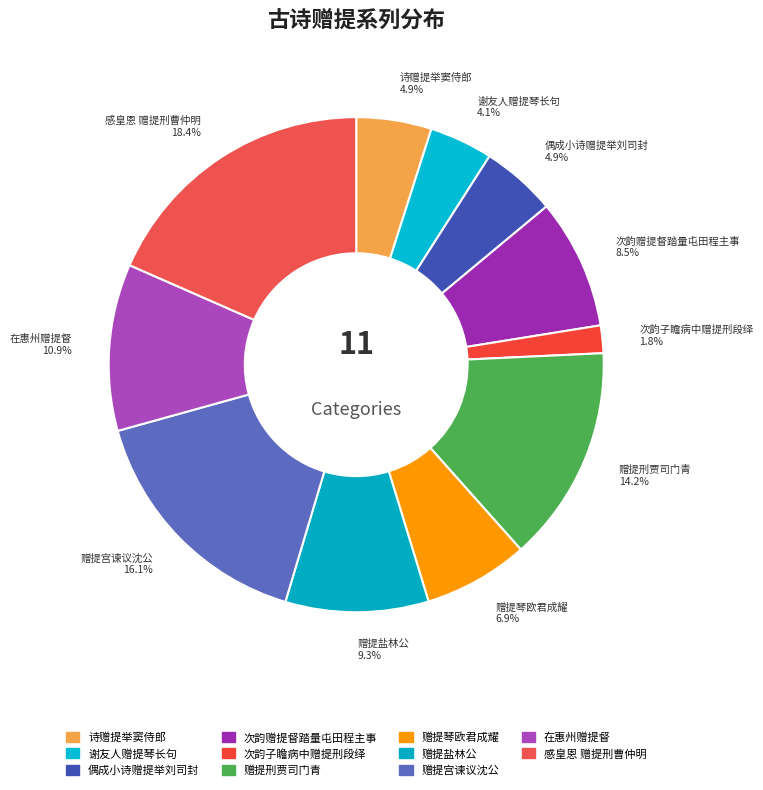

What percentage is the 赠提盐林公 slice, to the nearest percent?

9%